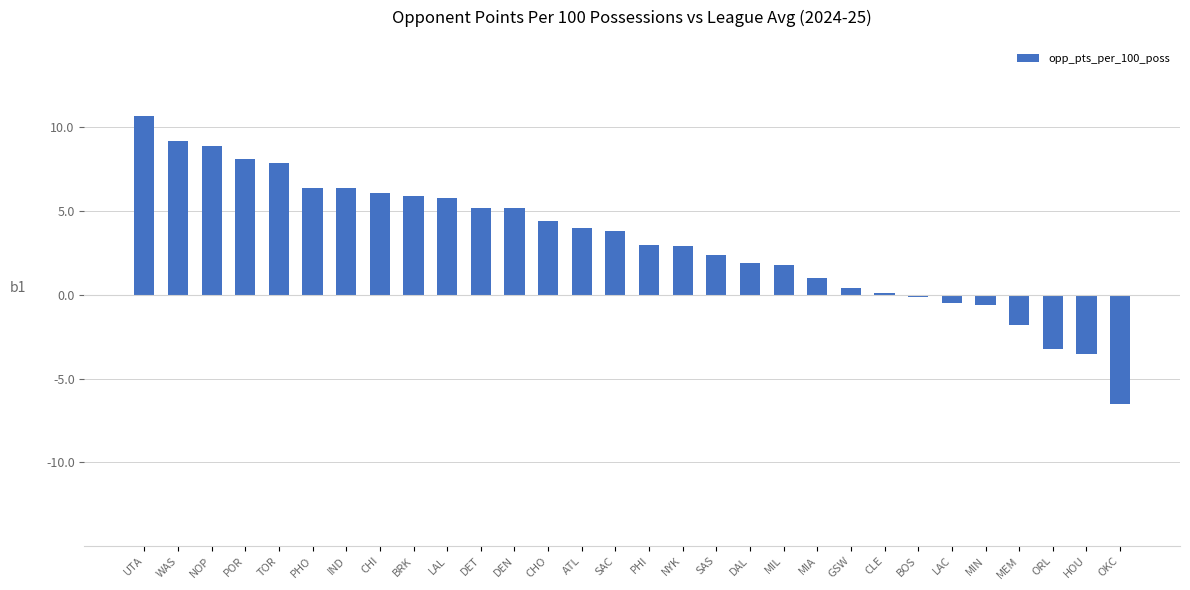

What position from the right is SAS?

13